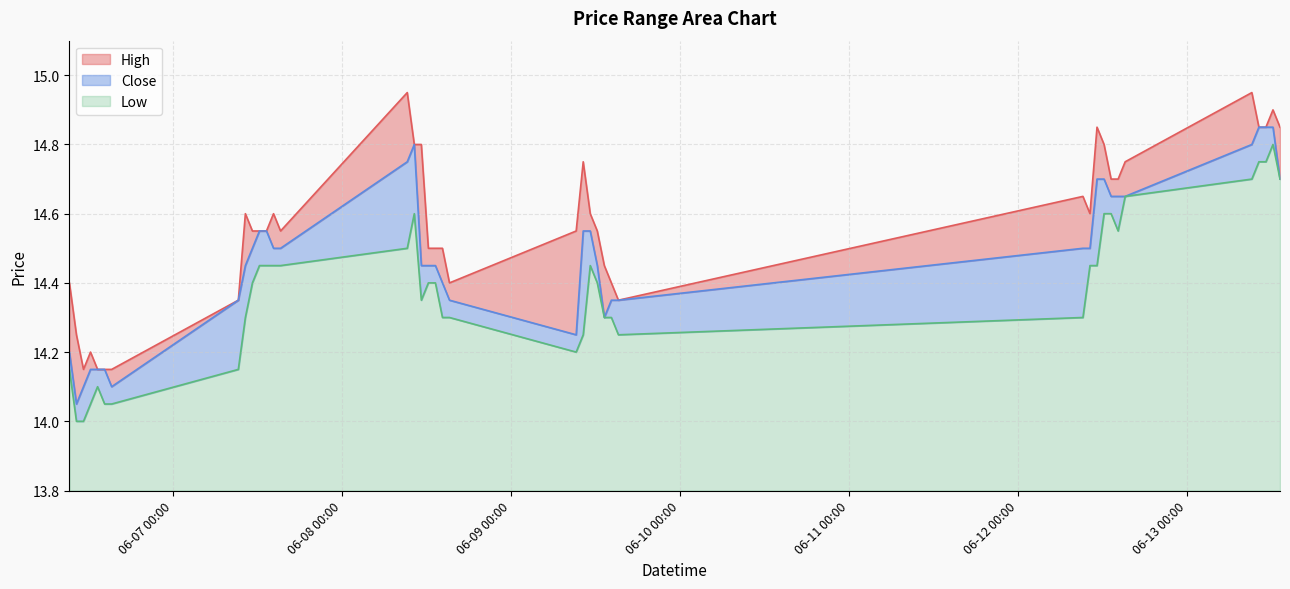

What is the average value of the Low series?

14.4